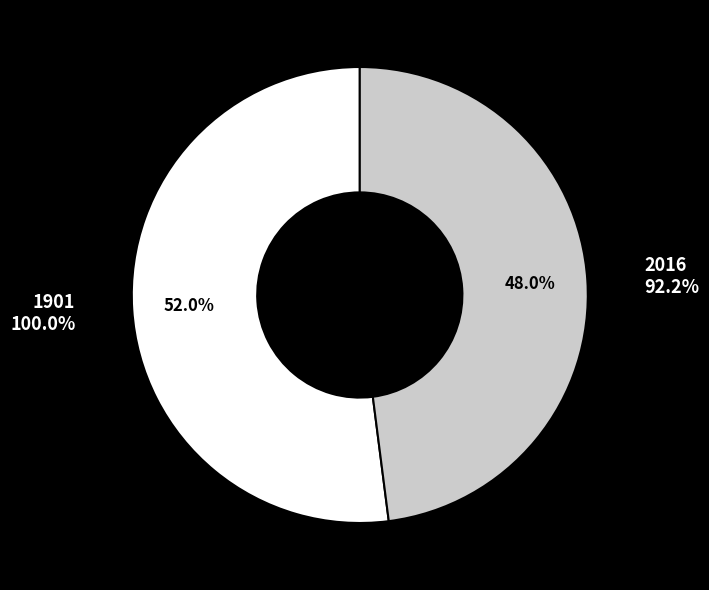

What is the smallest slice in the pie chart?

2016